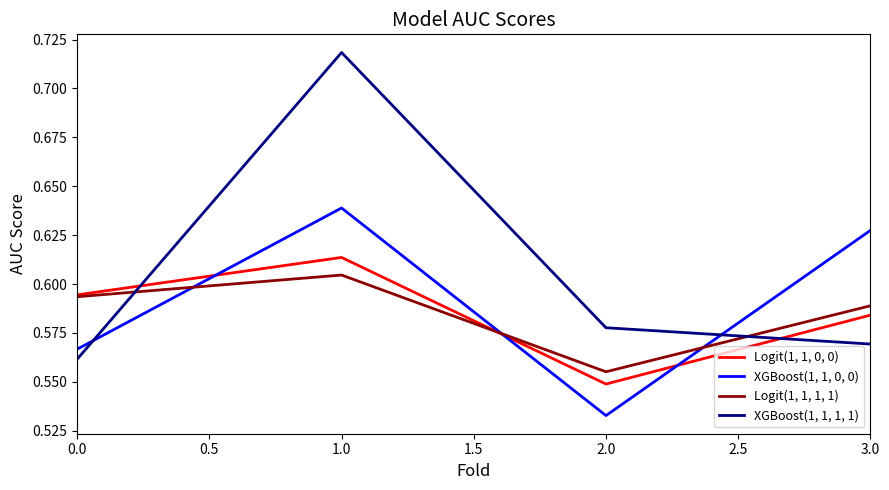

How many lines are shown in the chart?

4